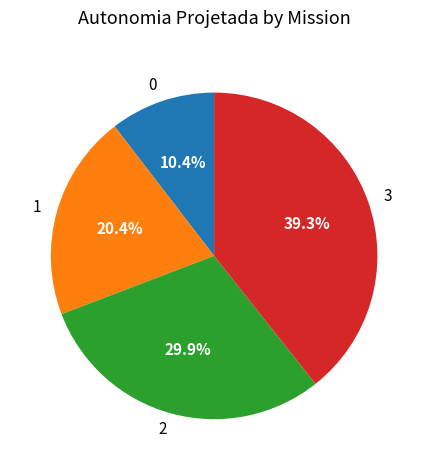

To the nearest percent, what portion does 3 represent?

39%